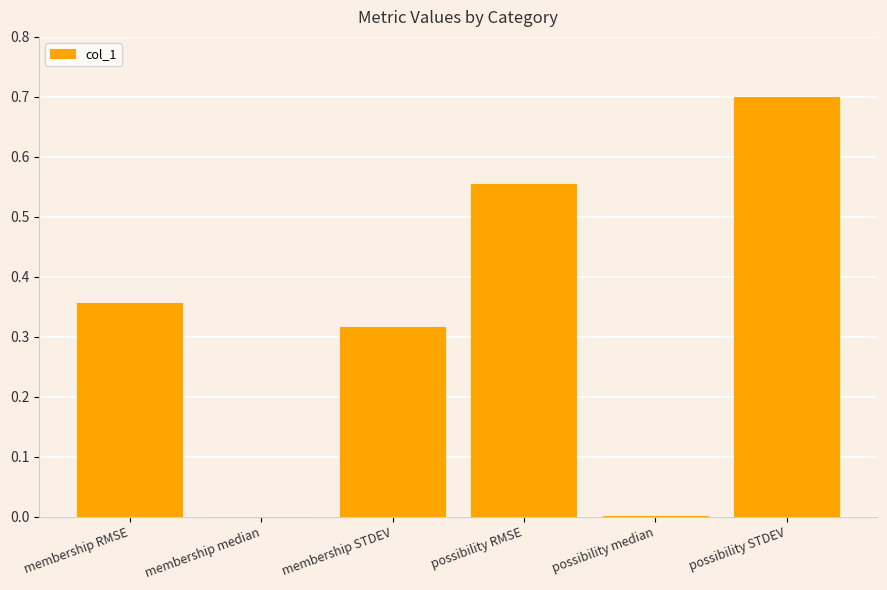

Between membership RMSE and possibility median, which is larger?

membership RMSE